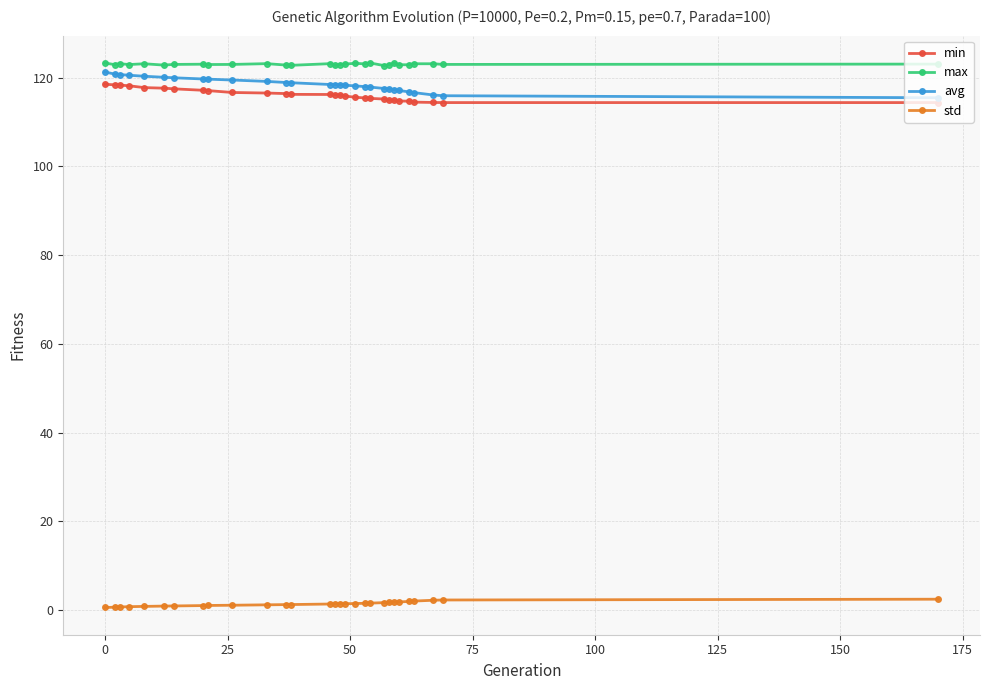

What is the greatest value displayed?

123.3